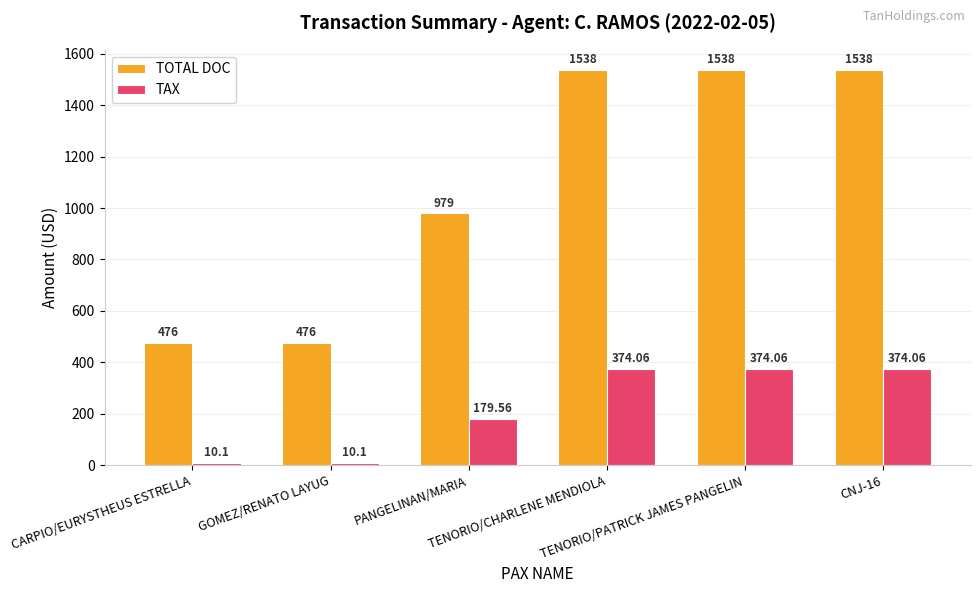

Where is TAX nearest to the value 192?

PANGELINAN/MARIA